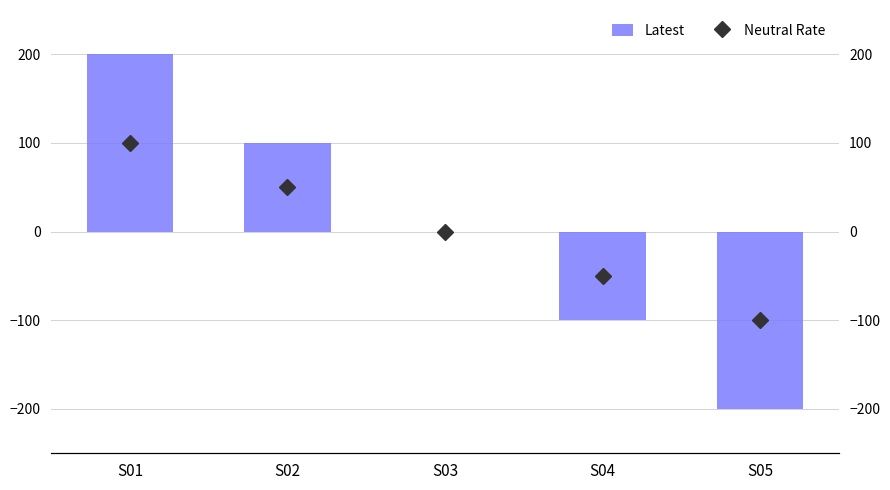

How many Latest values are between -100 and 100?

3